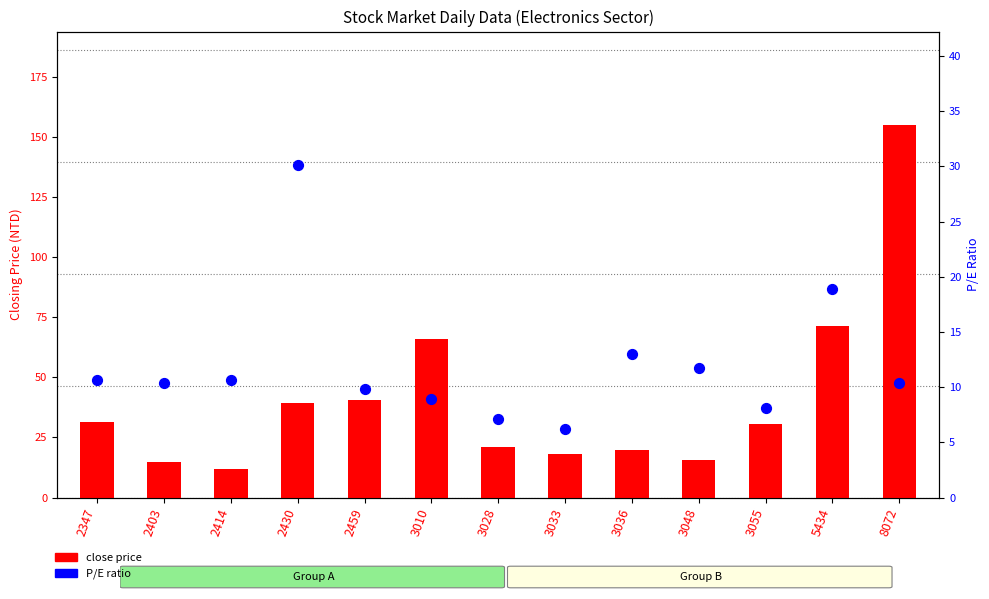

Which series reaches the maximum Y coordinate?

close price